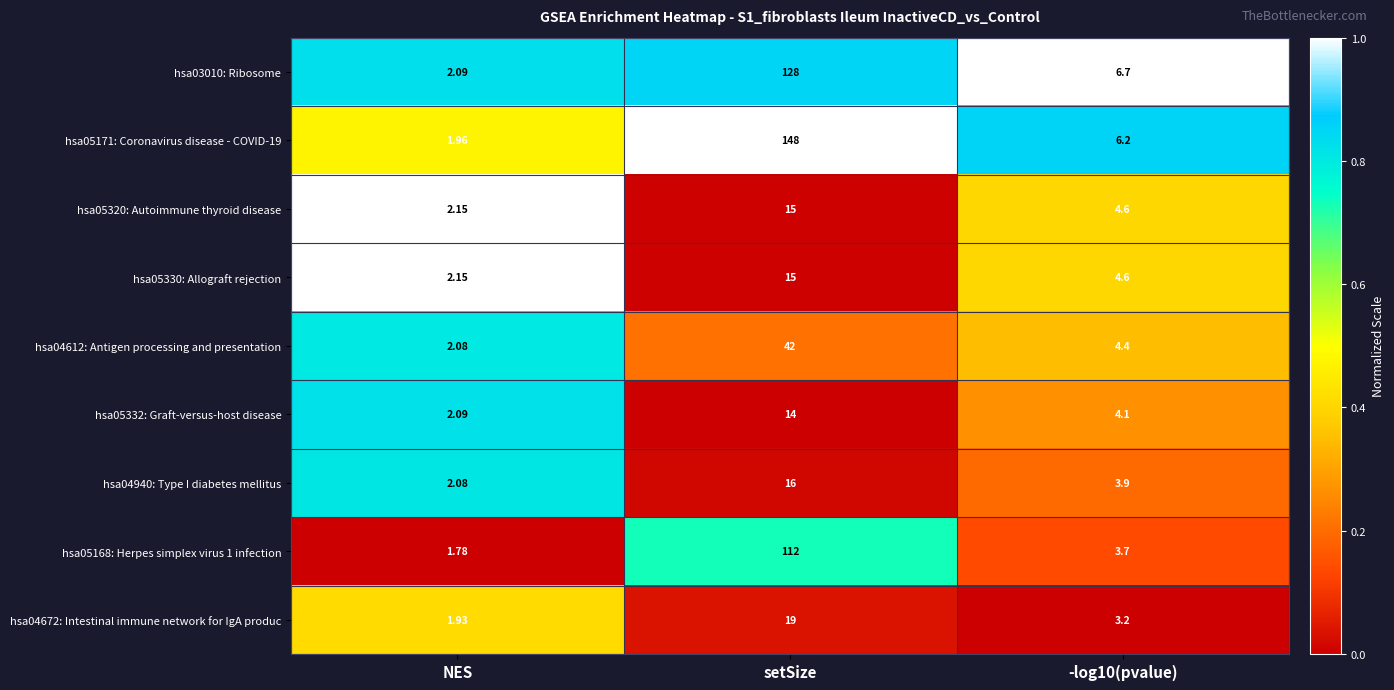

At which label does hsa04672: Intestinal immune network for IgA produc first exceed 3?

setSize